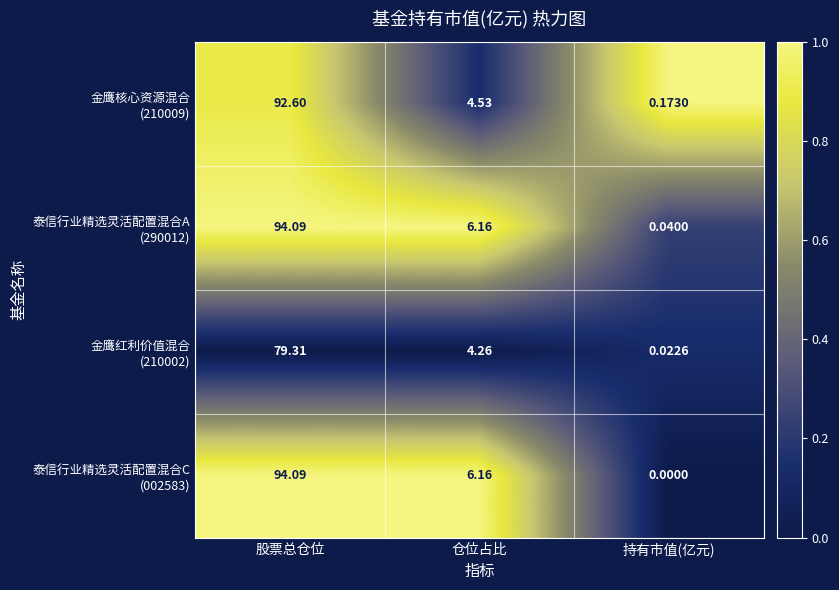

What is the maximum value shown in the chart?

94.1